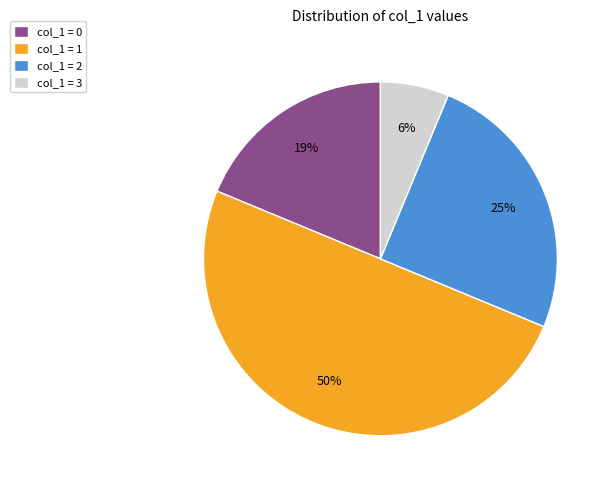

Which has a higher value, col_1 = 3 or col_1 = 1?

col_1 = 1